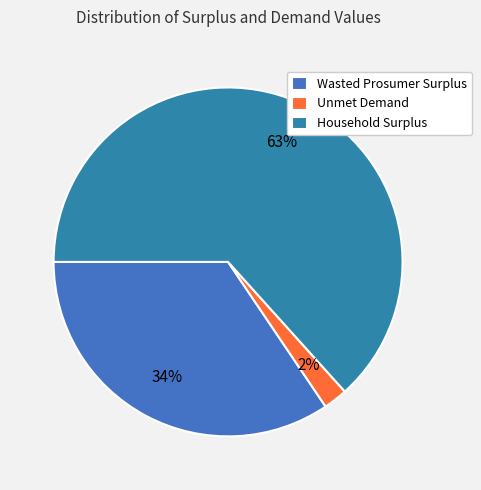

To the nearest percent, what is the difference between the Wasted Prosumer Surplus and Unmet Demand slice percentages?

32%